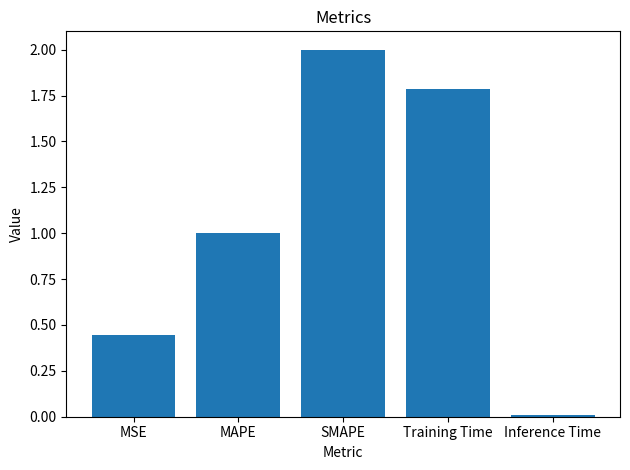

The value at MAPE is 1.0. True or false?

True